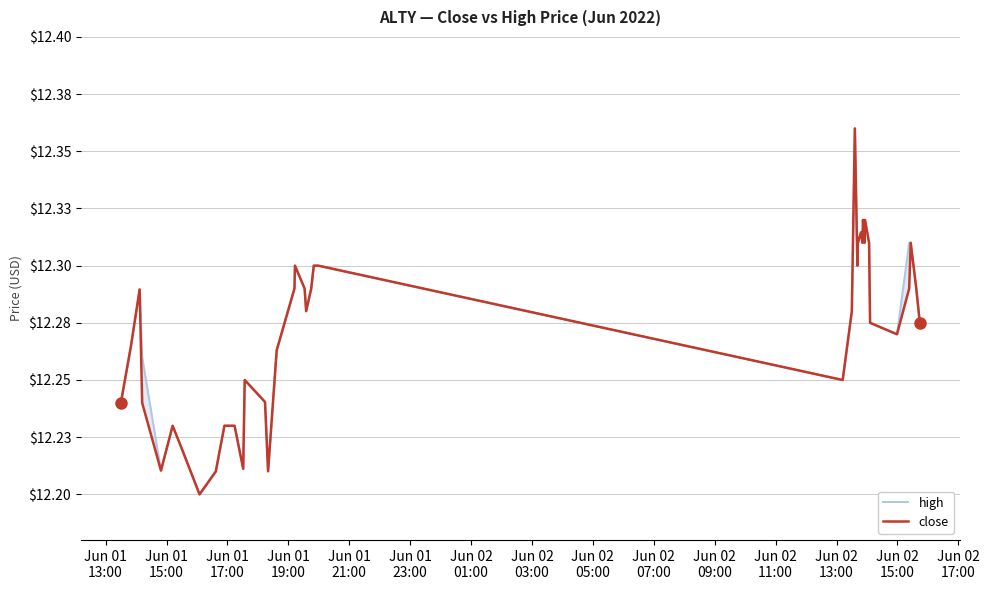

What are all the series names shown in the legend?

high, close